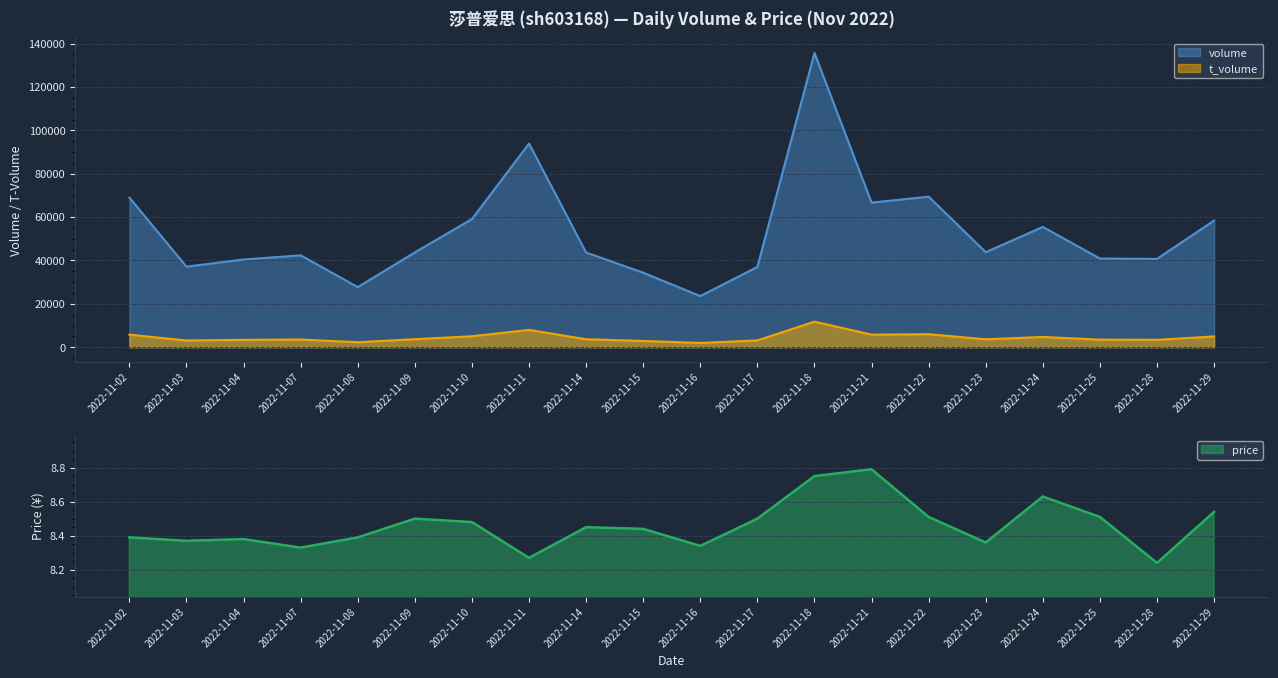

What is the value of the volume point at the 16th from the left?

43834.0